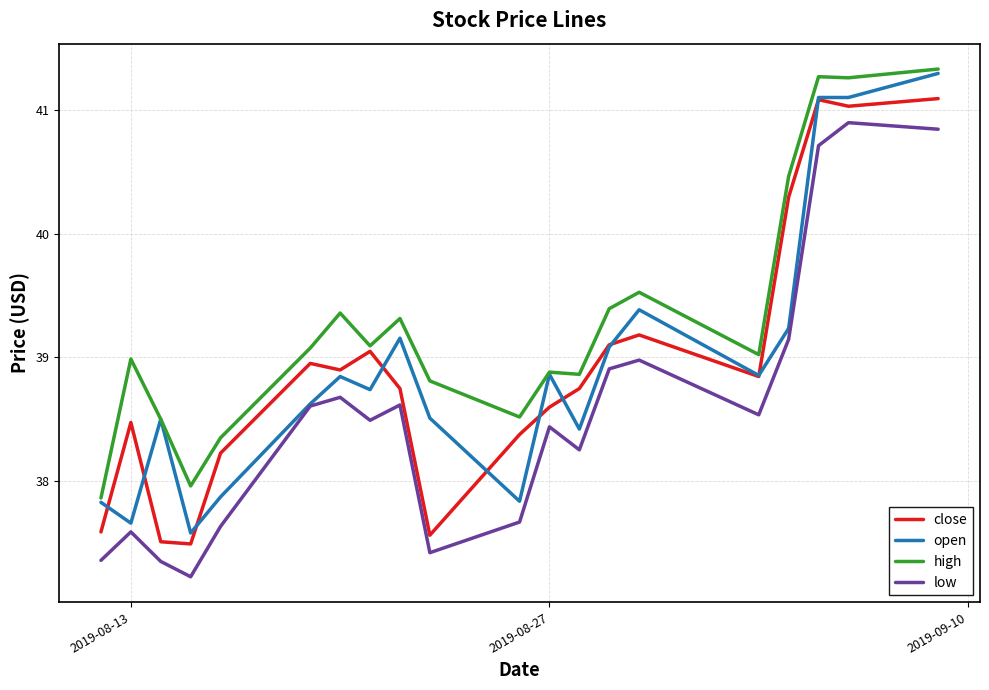

What is the highest value of the low series?

40.9